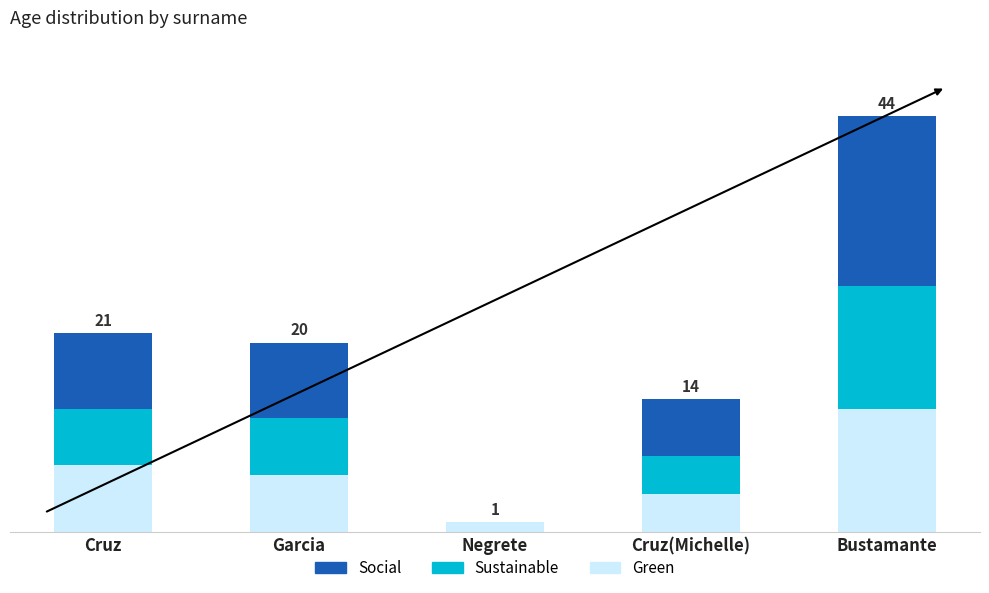

True or false: Sustainable has a value of 7 at Cruz(Michelle).

False